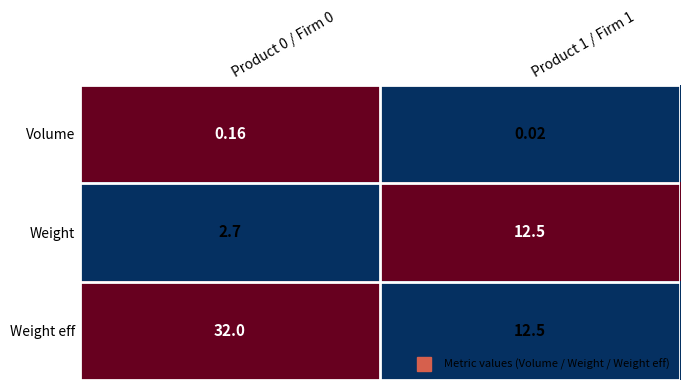

List the series in order of their peak value, highest first.

Weight eff, Weight, Volume